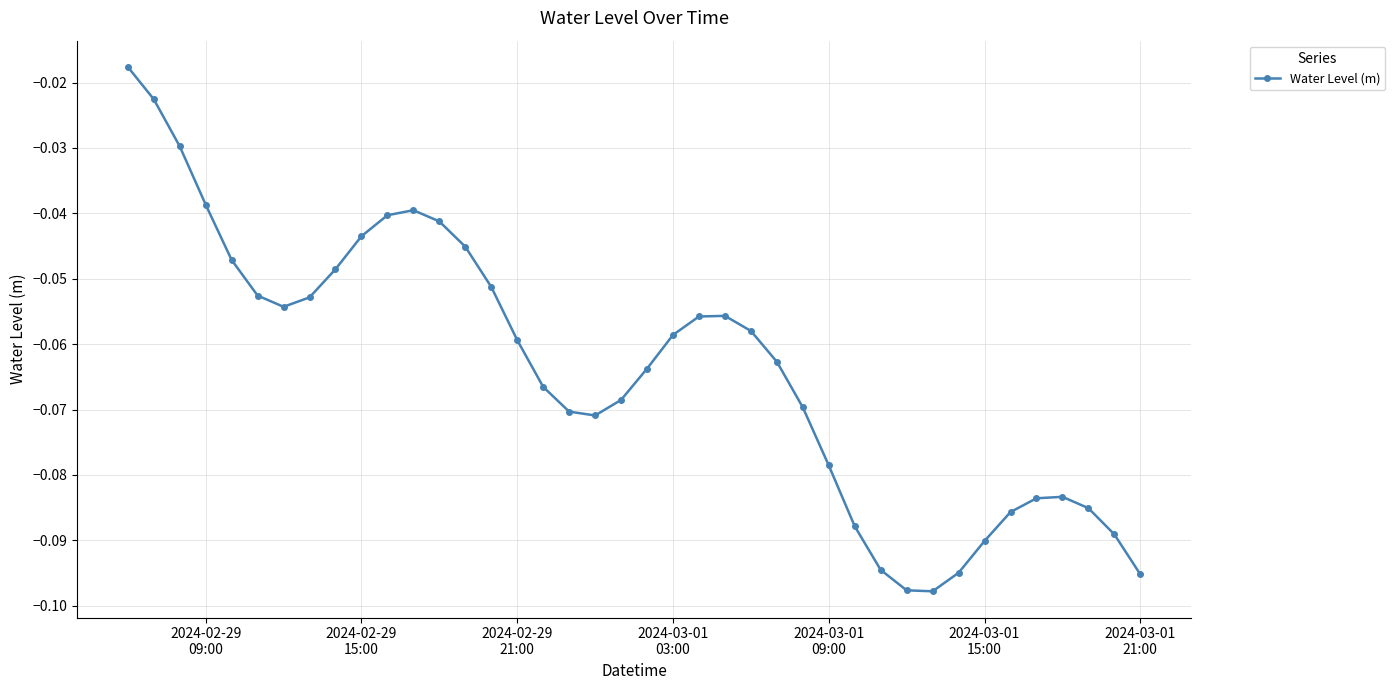

True or false: there are more than 2 points higher than both neighbors.

True